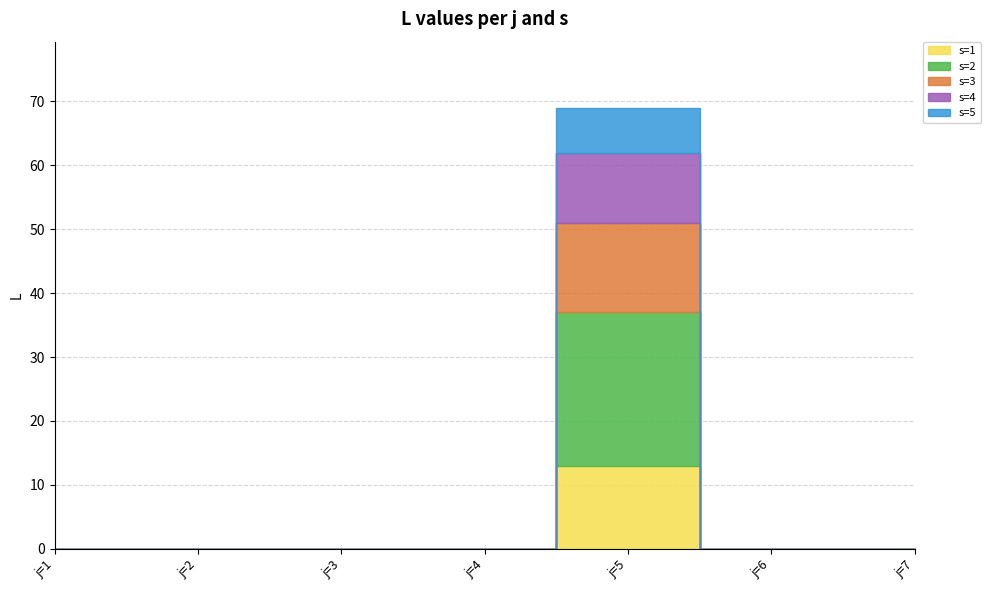

Is the value of s=3 at j=5 greater than the value of s=1 at j=5?

Yes